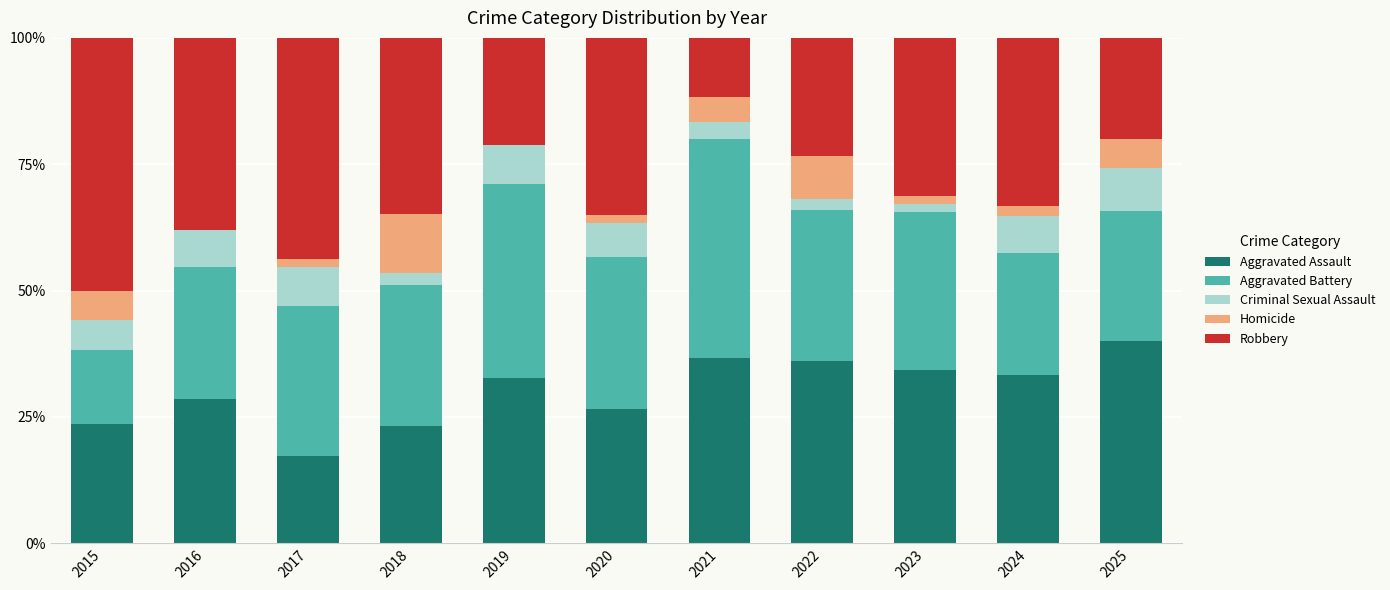

How many distinct data groups are displayed?

5